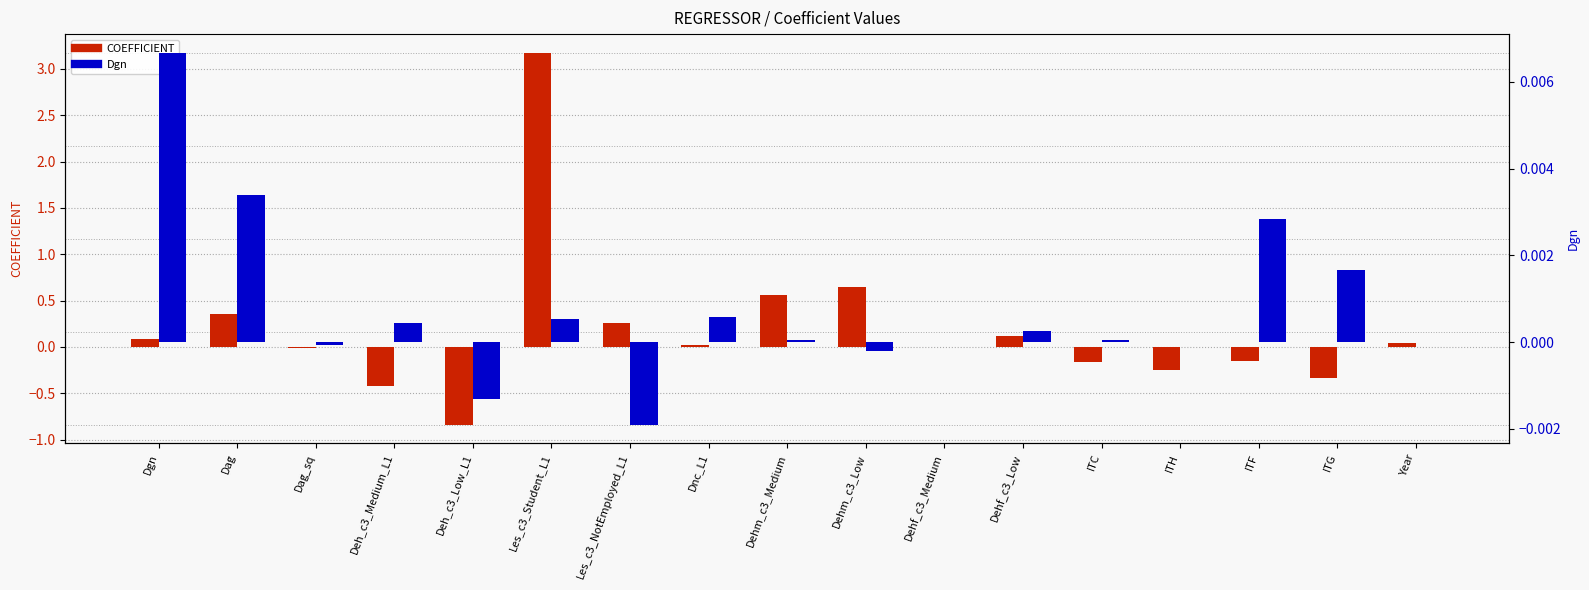

Which series has the largest total across all categories?

COEFFICIENT